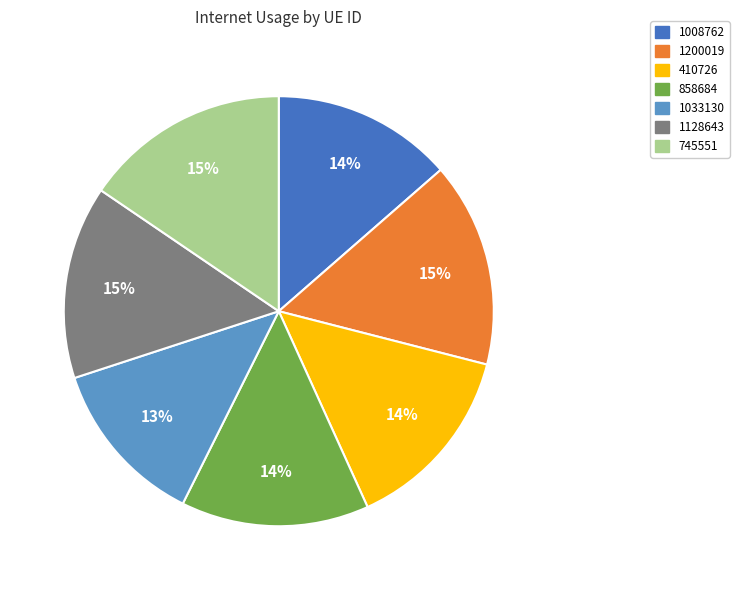

Do 858684 and 1128643 together represent more than half of the pie?

No